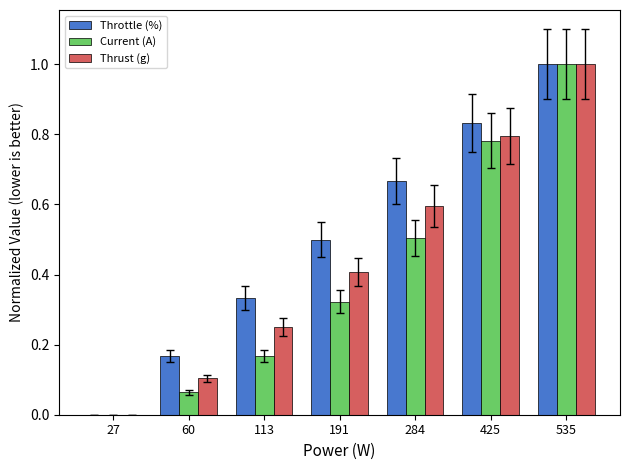

What is the maximum value shown in the chart?

1.0